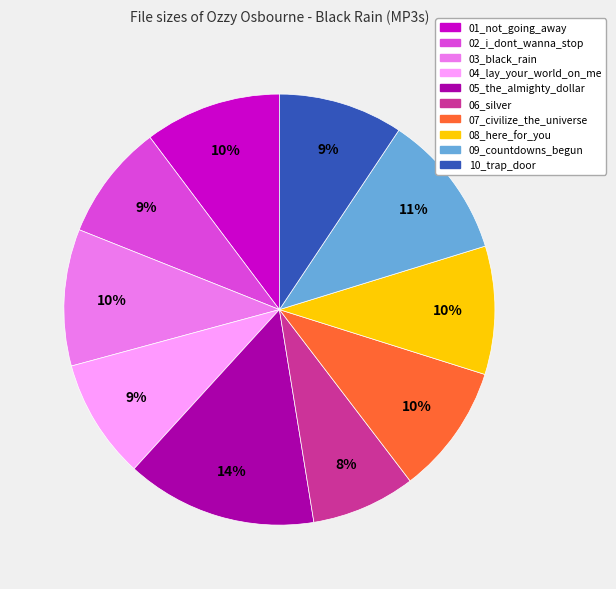

How many segments does this pie chart have?

10